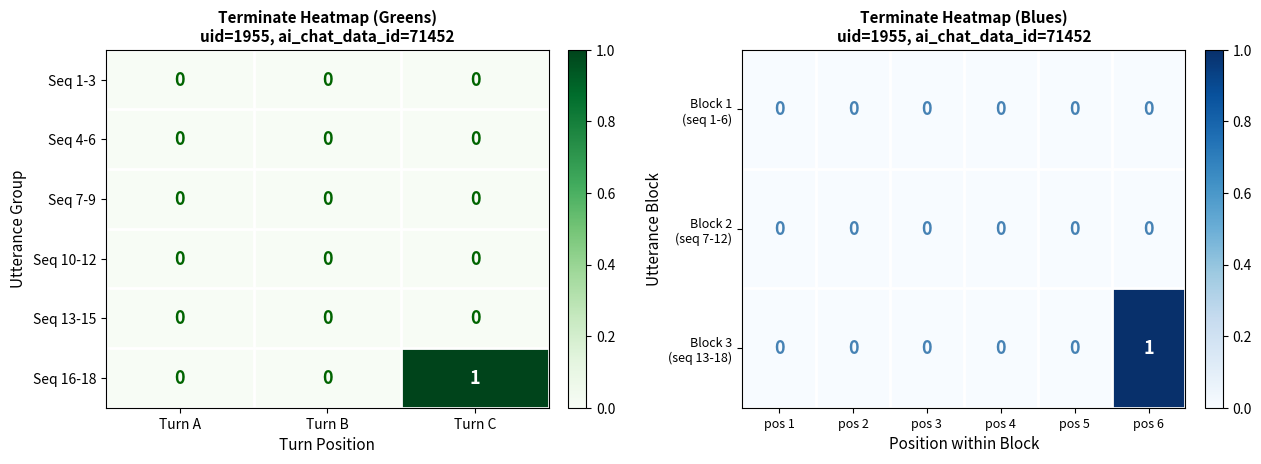

The value of Seq 16-18 at Turn C is 0. True or false?

False